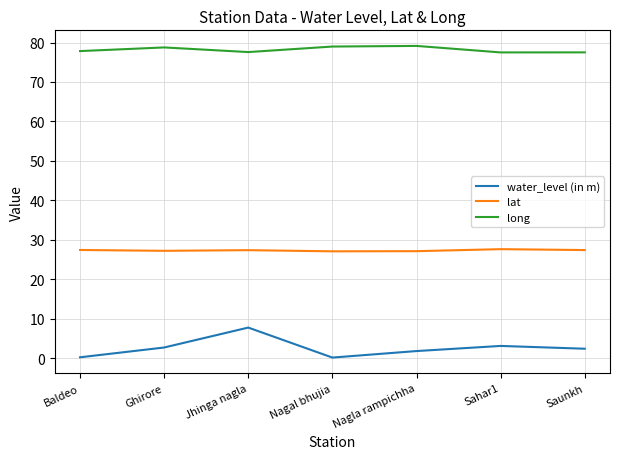

Which series changed the most between Jhinga nagla and Nagla rampichha?

water_level (in m)